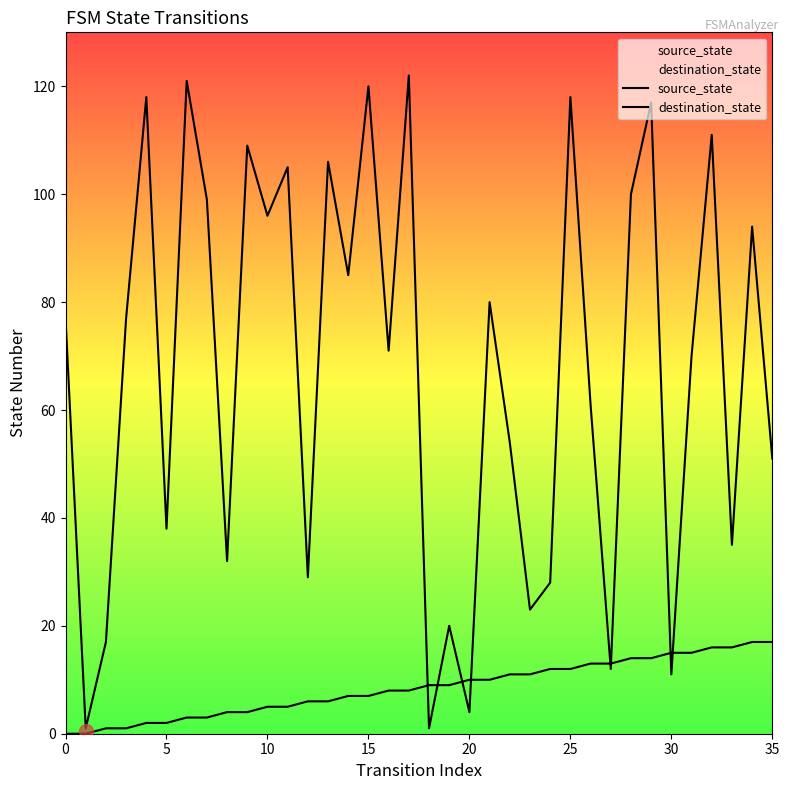

Rank the series at 20 from highest to lowest value.

destination_state, source_state